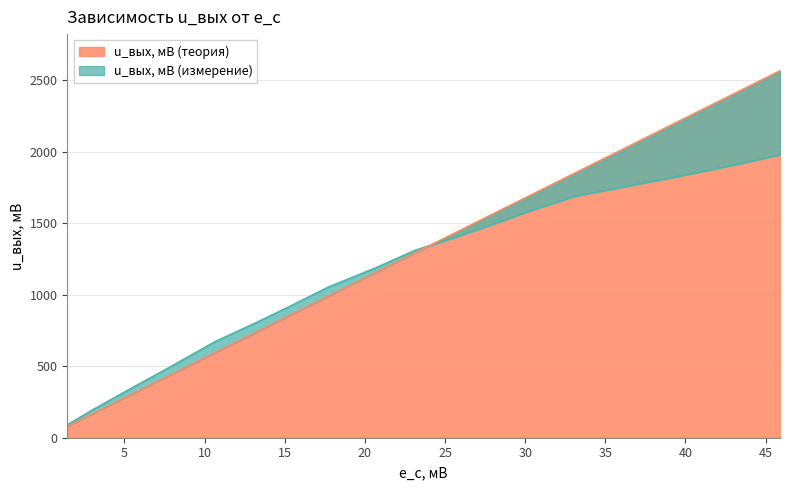

What is the difference between the maximum and minimum values in the u_вых, мВ (измерение) series?

1889.9